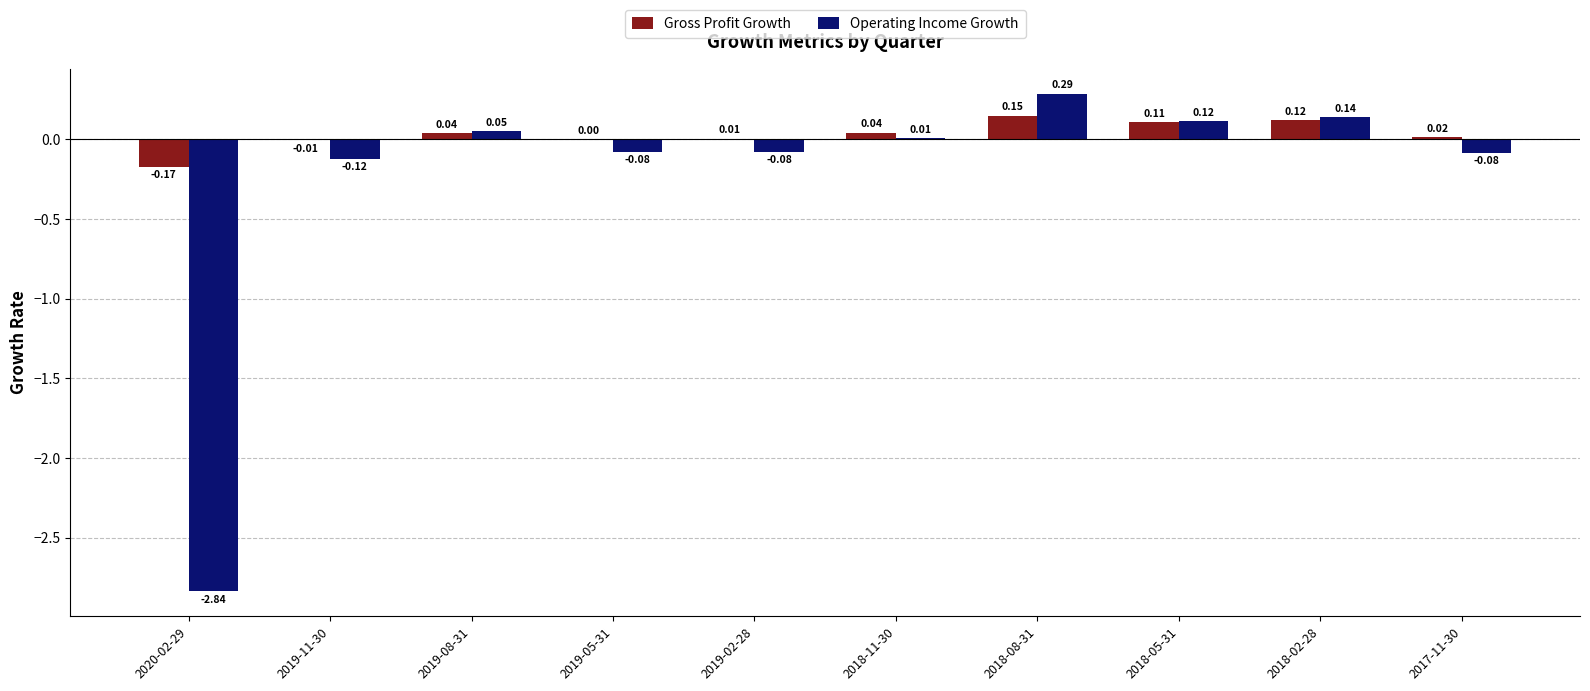

How many data points does each series have?

10